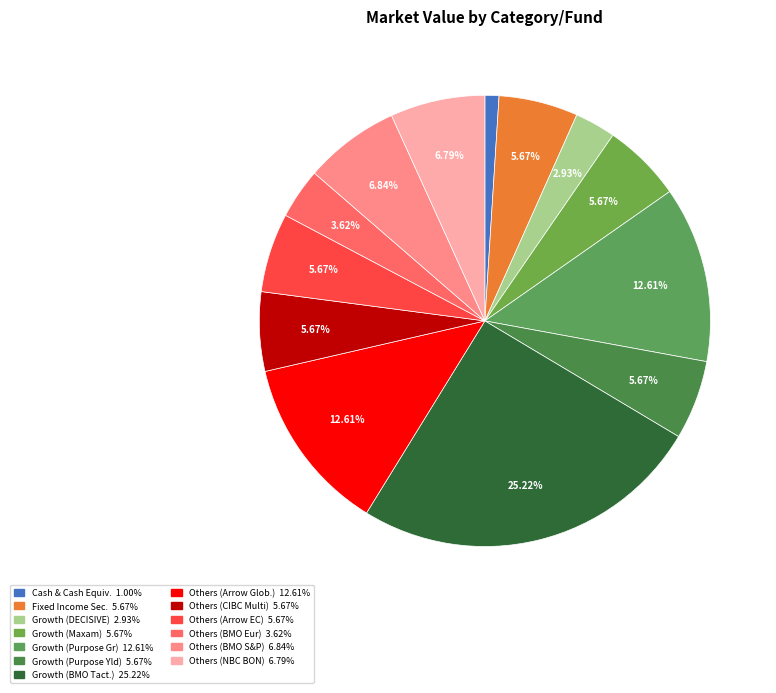

Rank the categories by value from lowest to highest.

Cash & Cash Equivalents, Growth Securities (DECISIVE), Others (BMO European), Growth Securities (Purpose Eq Yield), Others (Arrow EC Income), Fixed Income Securities, Growth Securities (Maxam), Others (CIBC Multi-Asset), Others (NBC BON), Others (BMO S&P/TSX), Growth Securities (Purpose Eq Growth), Others (Arrow Global), Growth Securities (BMO Tactical)